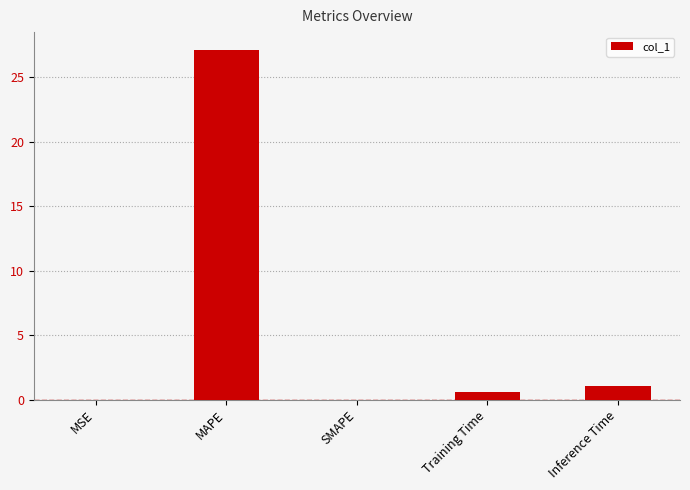

True or false: the data shows 27.2 at MAPE.

True